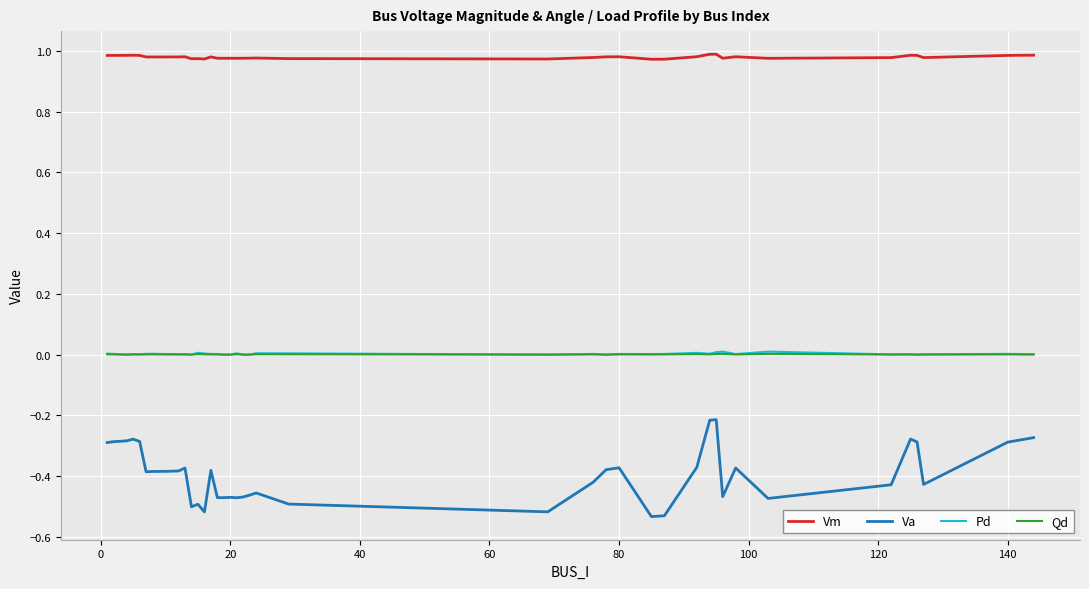

Which series has the largest total across all categories?

Vm